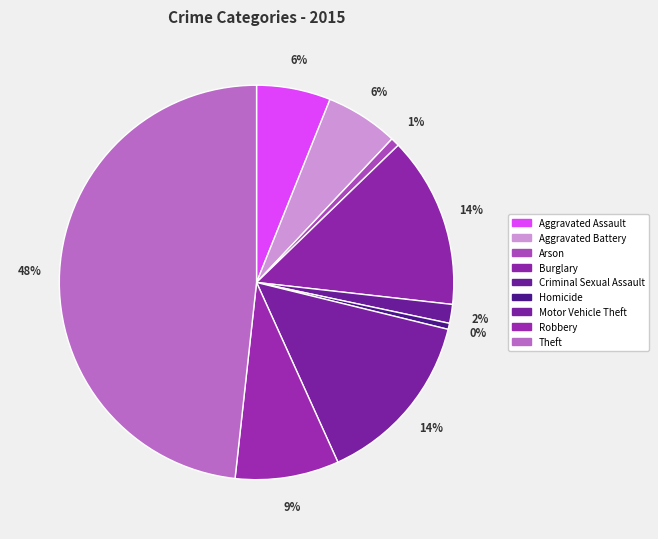

Do Criminal Sexual Assault and Theft together represent more than half of the pie?

No